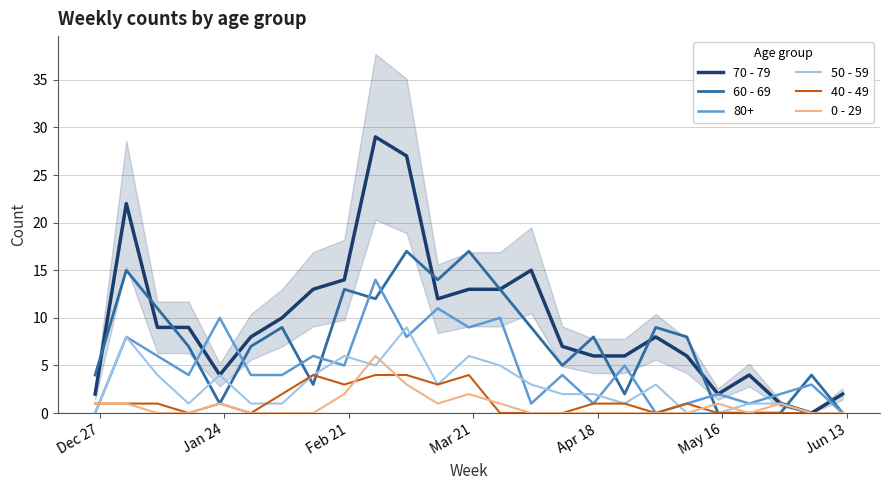

What is the highest value of the 70 - 79 series?

29